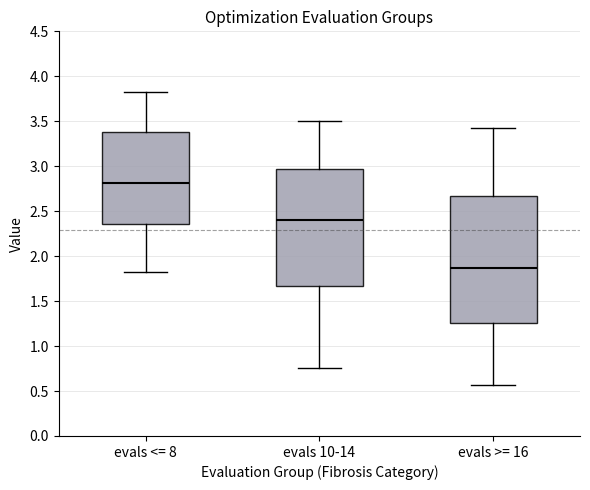

Reading left to right, read every box against the y-axis: the position of its median line, the range the box covers, and the ends of its whiskers. The values are not printed on the chart, so give them approximately, as read against the axis.

evals <= 8: median 2.80, box 2.35 to 3.40, whiskers 1.80 to 3.80
evals 10-14: median 2.40, box 1.65 to 2.95, whiskers 0.75 to 3.50
evals >= 16: median 1.85, box 1.25 to 2.65, whiskers 0.55 to 3.45